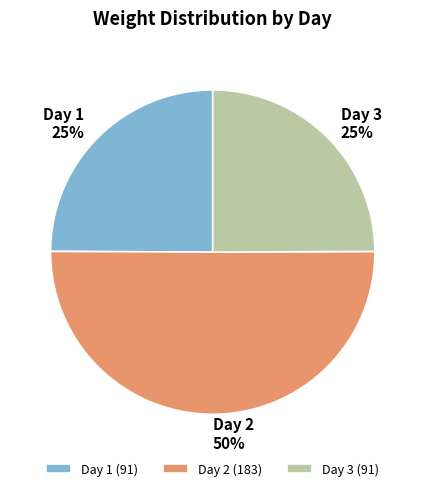

Approximately how many times larger is the value at Day 1 compared to Day 2?

0.5